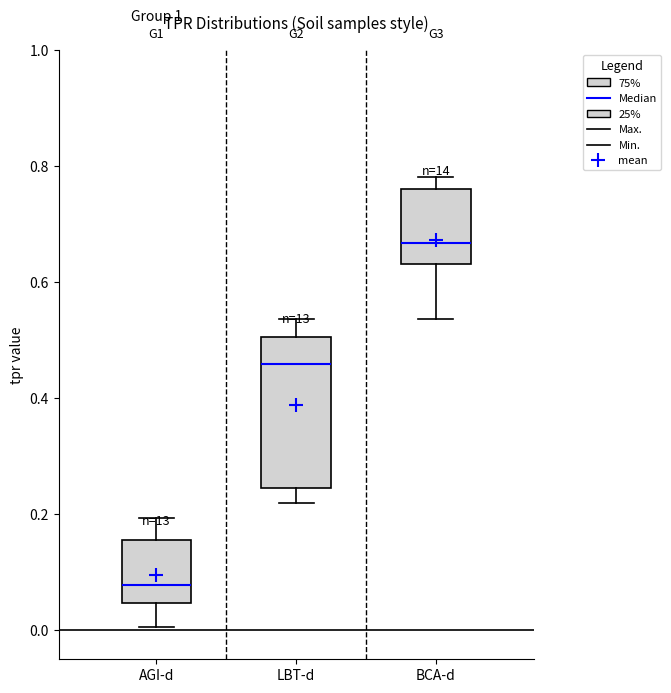

Which box is the tallest, from its lower edge to its upper edge?

LBT-d